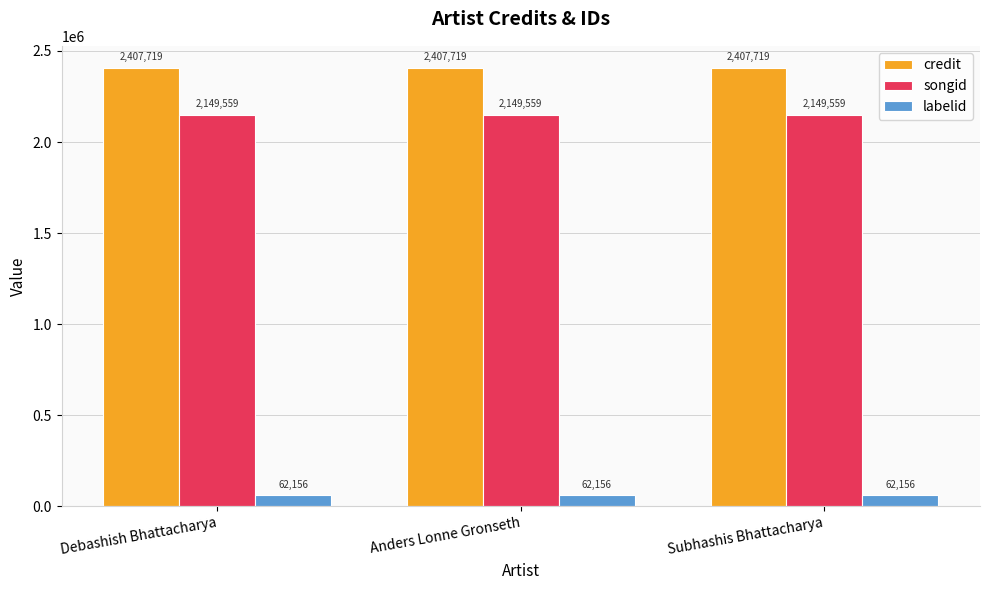

What is the difference between the highest and lowest values at Debashish Bhattacharya?

2345563